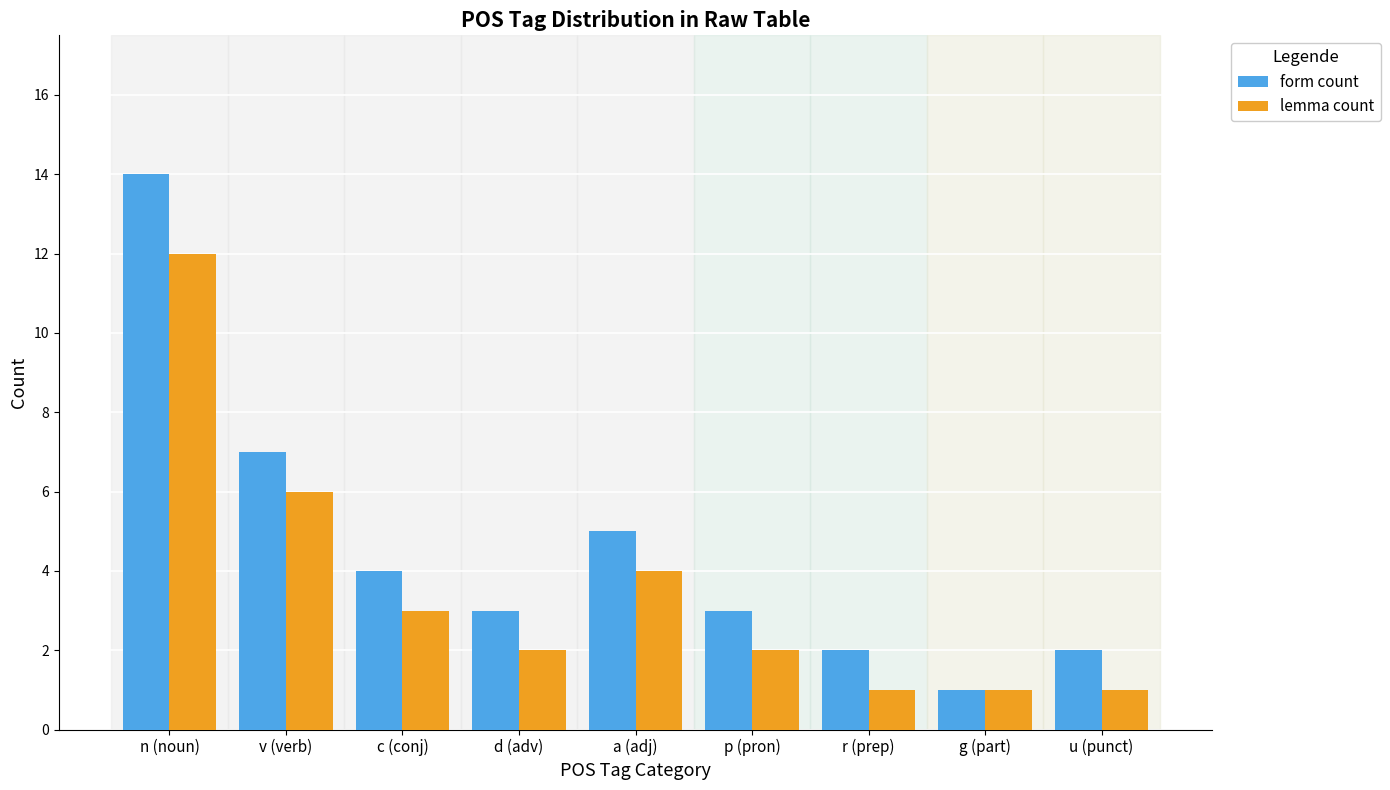

The lemma count series shows 6 at v (verb). True or false?

True